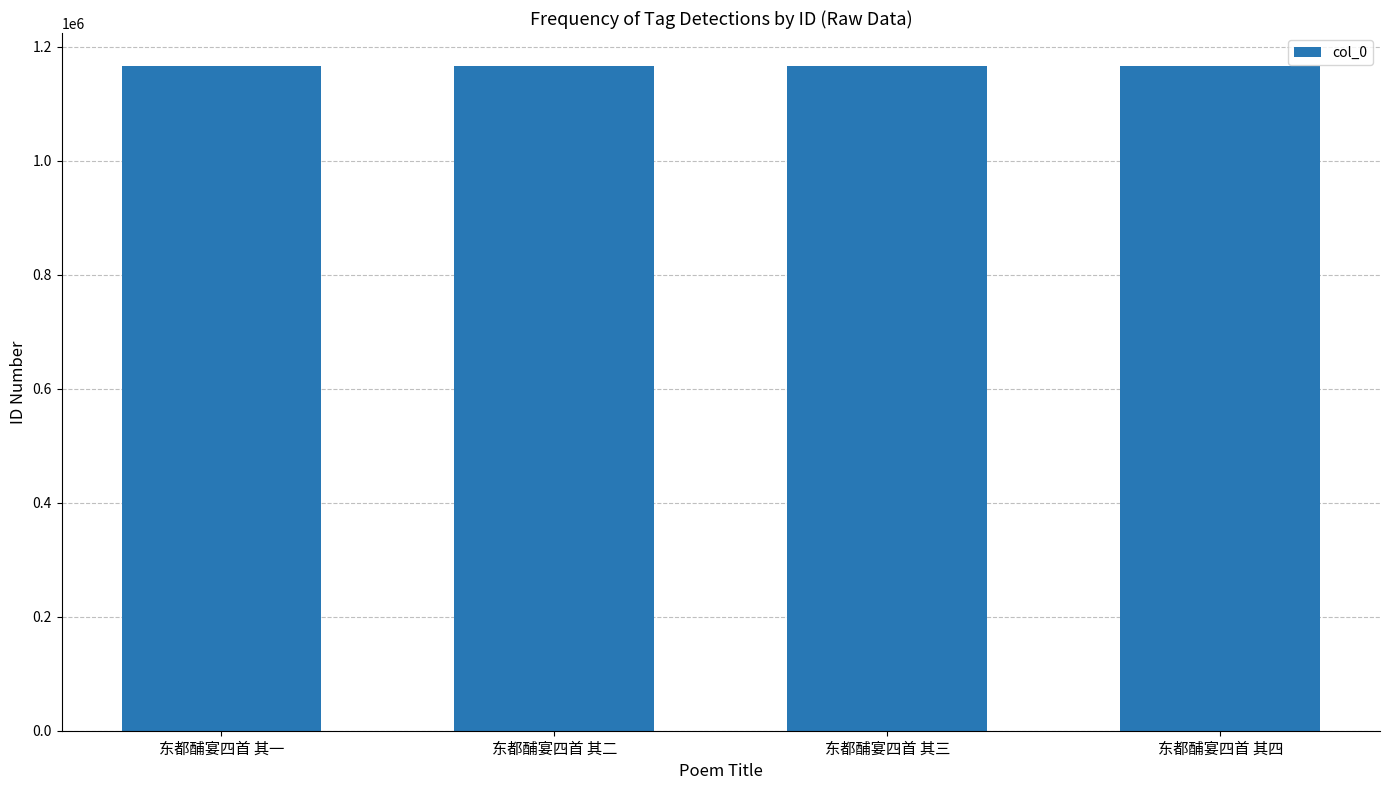

Approximately how many times larger is the value at 东都酺宴四首 其三 compared to 东都酺宴四首 其二?

1.0